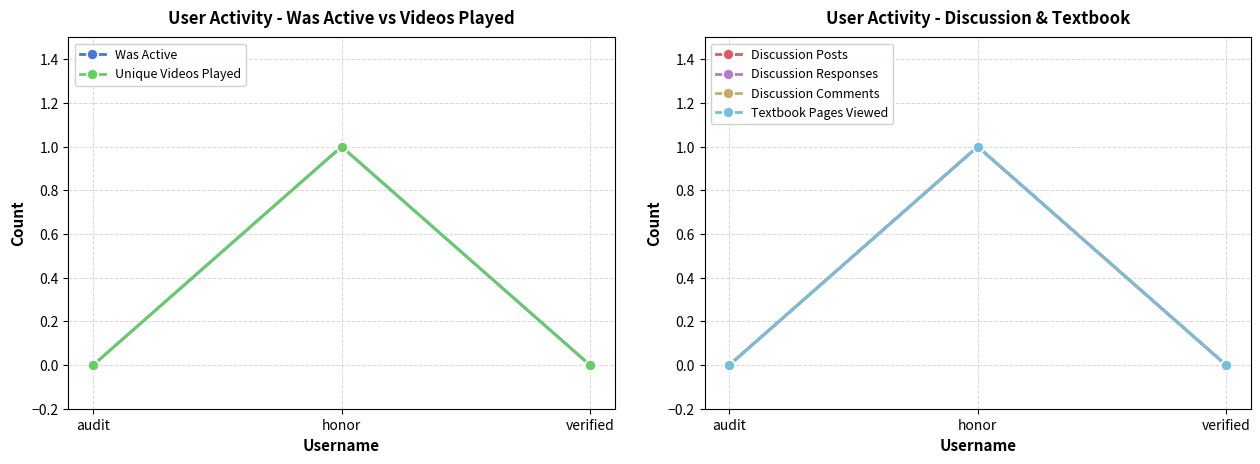

The Unique Videos Played series shows 0 at audit. True or false?

True